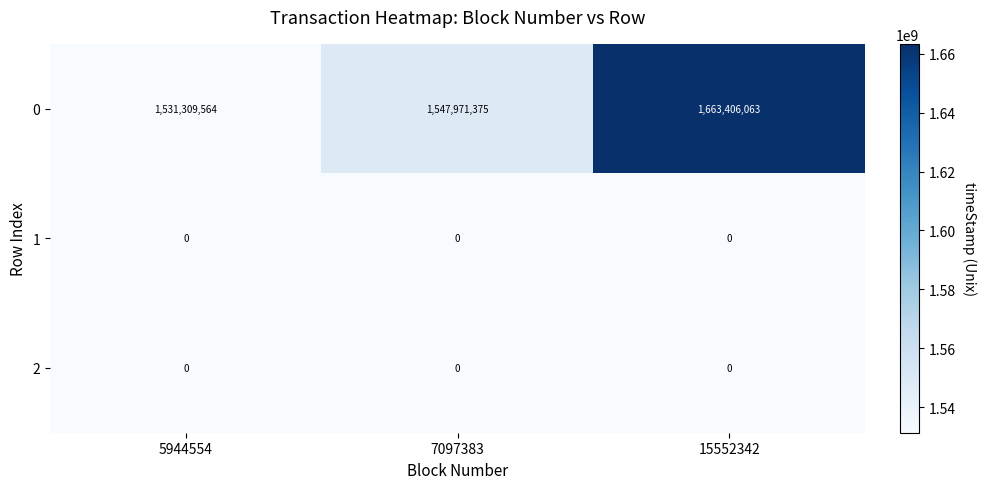

Which series has the largest total across all categories?

0